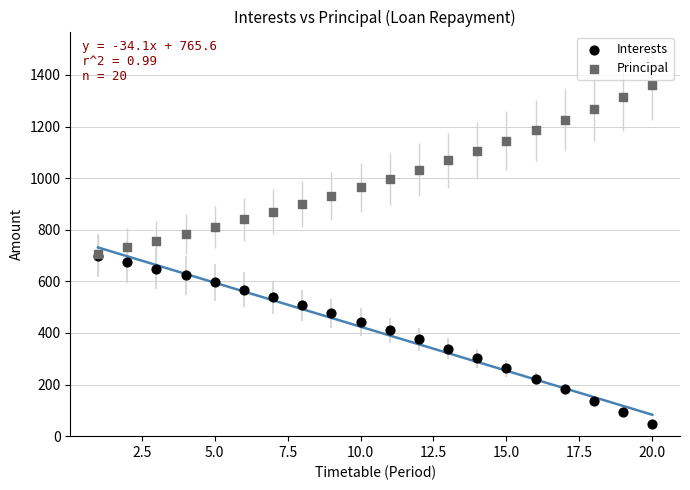

Which series reaches the maximum Y coordinate?

Principal